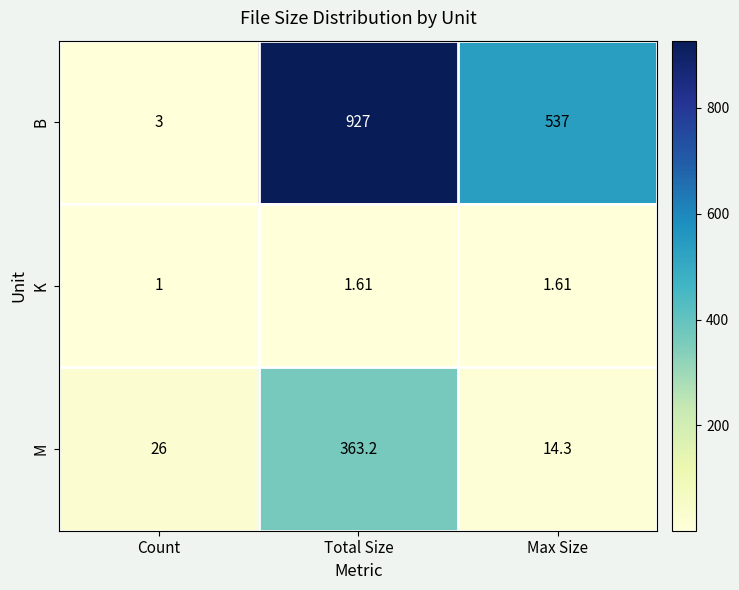

At which label does M reach its minimum?

Max Size